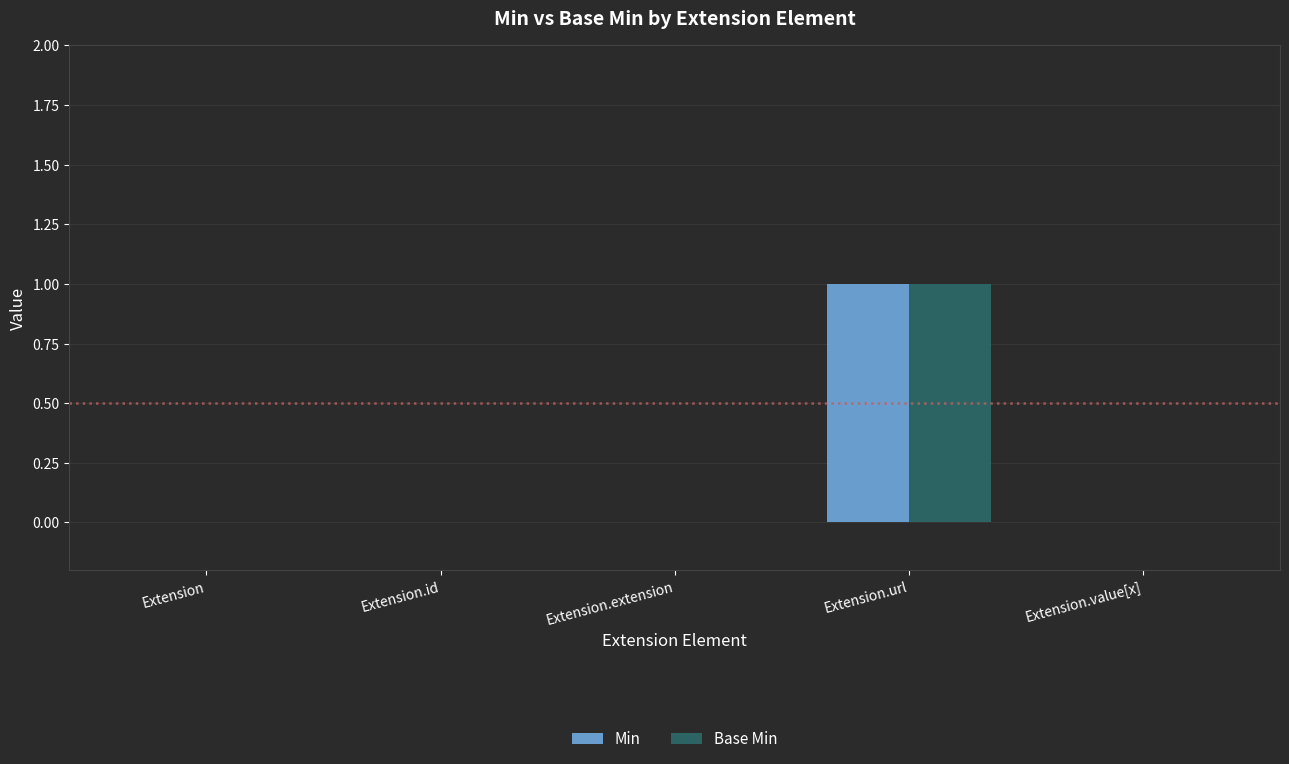

Which category has the highest value across all series?

Extension.url